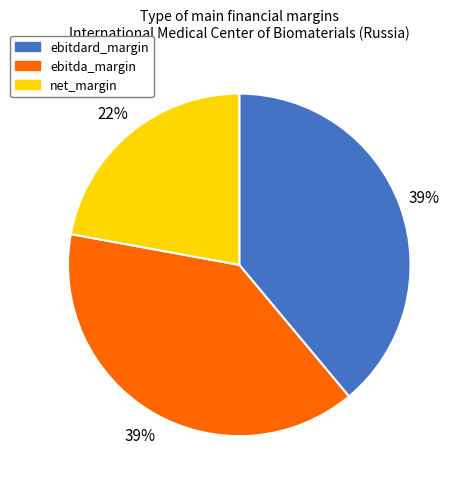

True or false: net_margin accounts for 9% of the total.

False